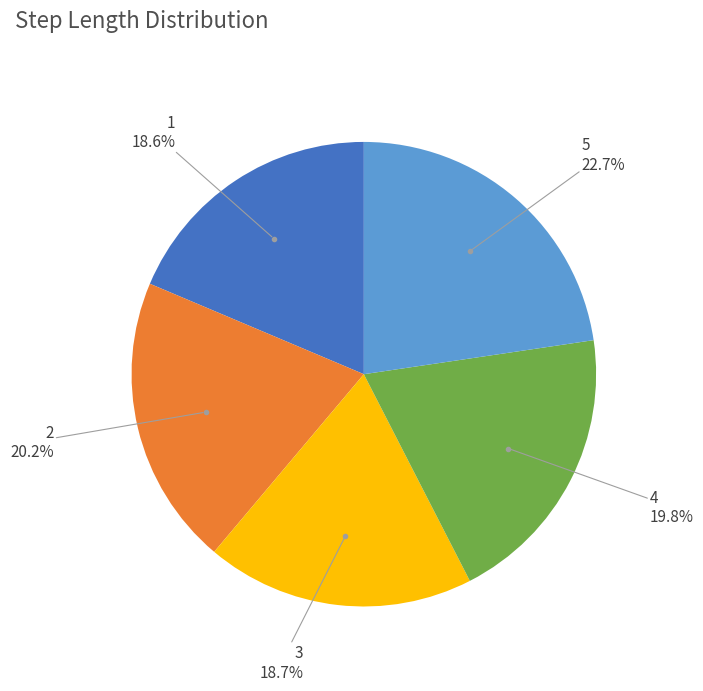

Does any single category account for the majority?

No